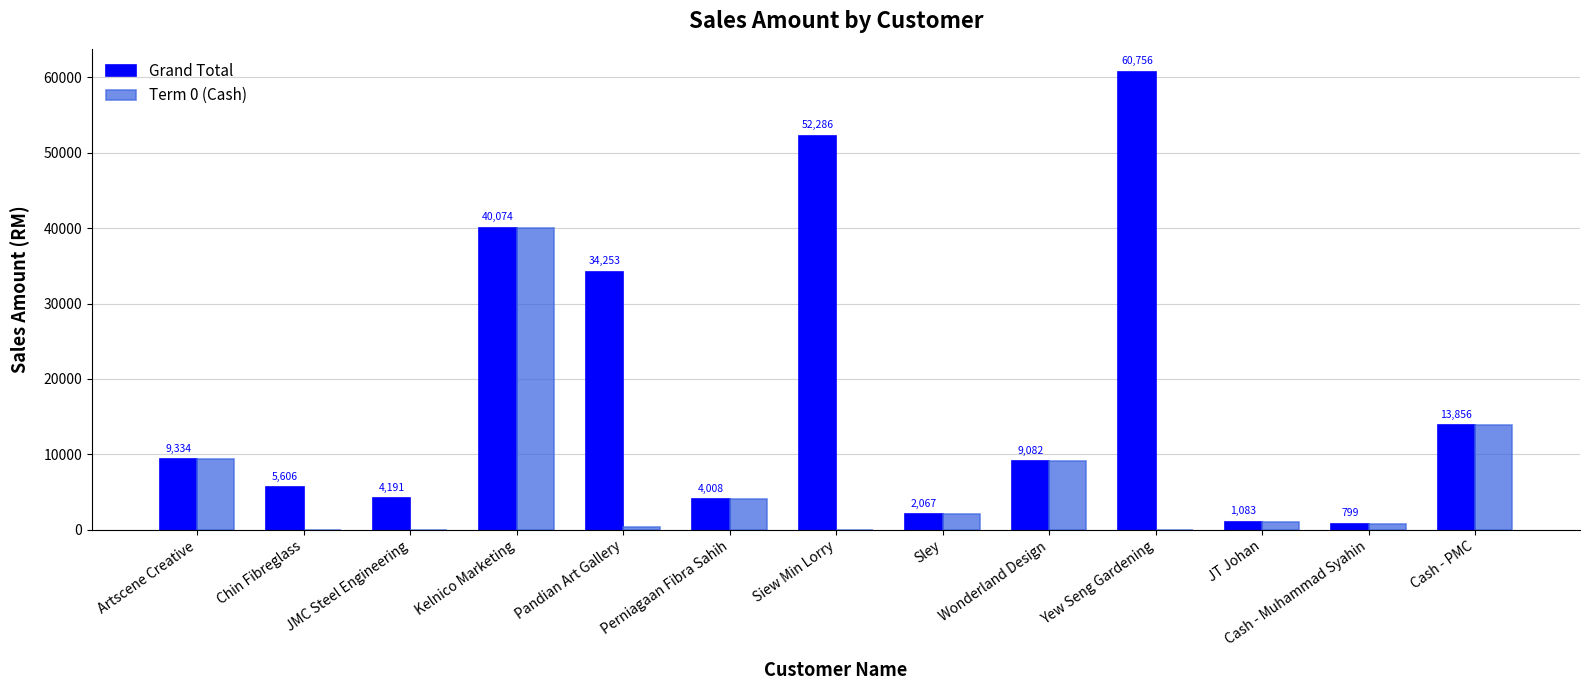

What is the greatest value displayed?

60756.0